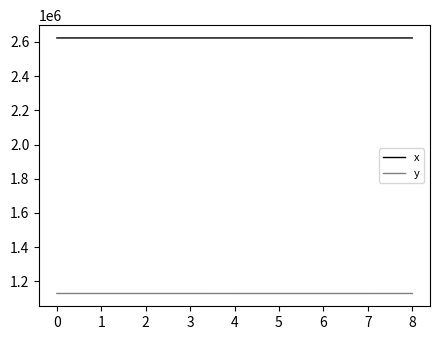

Rank the series by their average value, from highest to lowest.

x, y